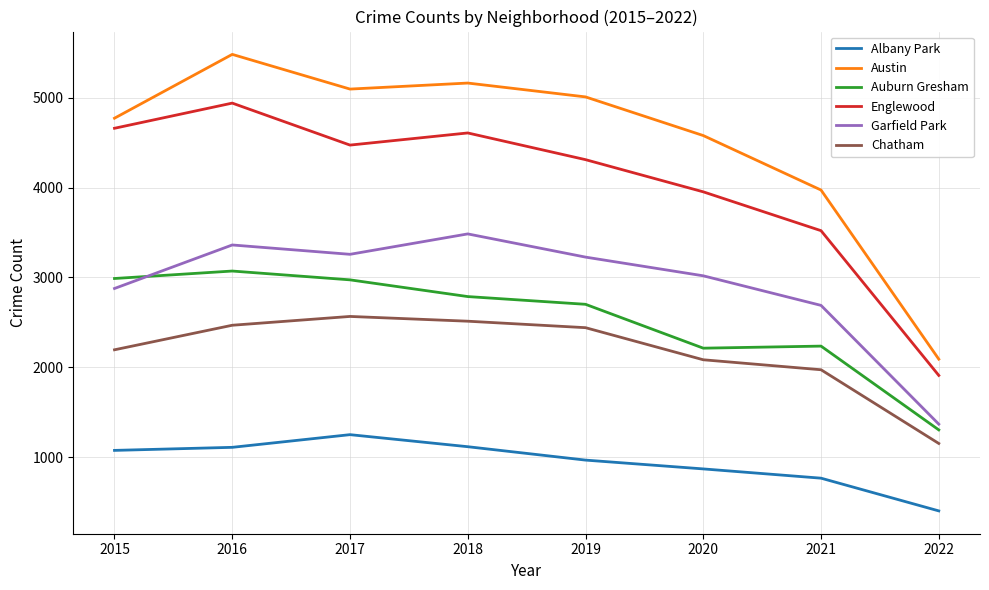

True or false: Auburn Gresham and Englewood cross at least once.

False